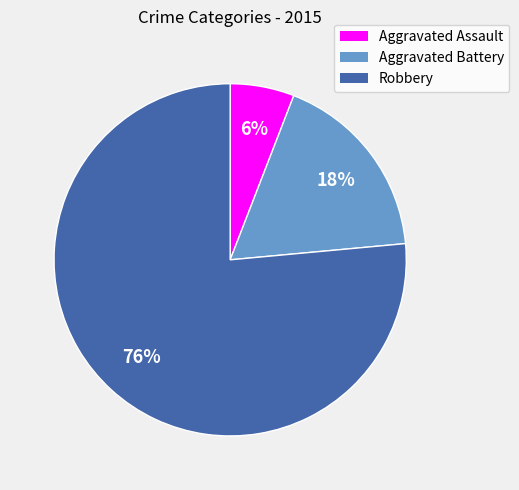

To the nearest percent, what is the average slice percentage?

33%